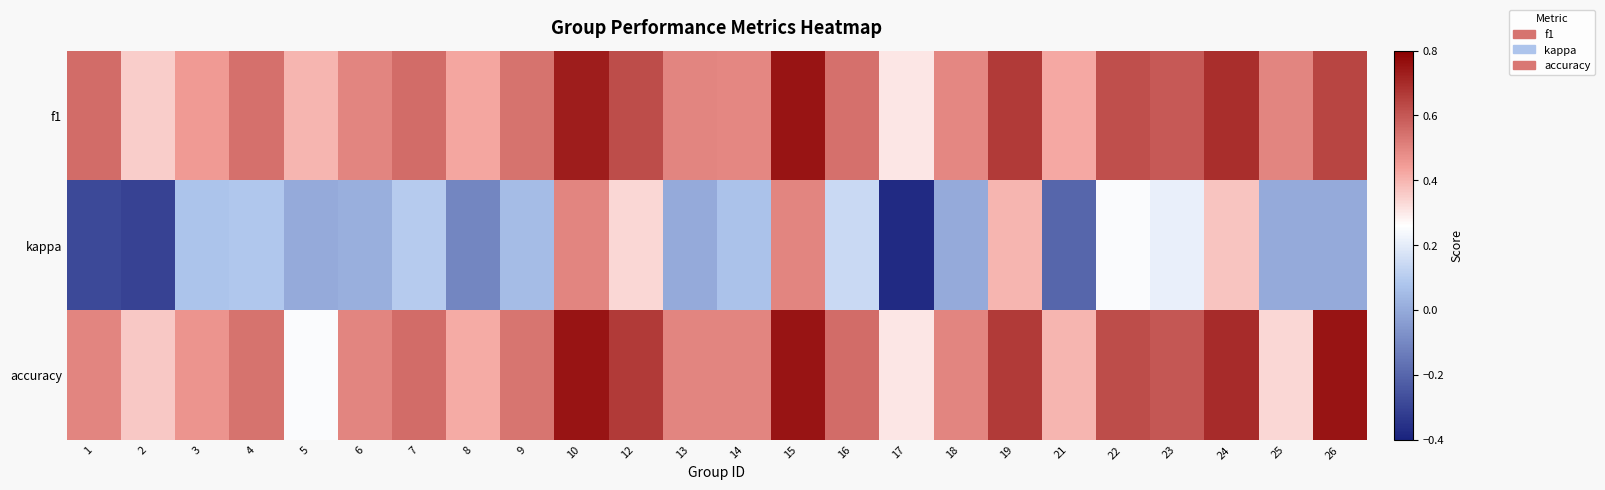

Reading left to right, what are all the values shown in this chart?

f1: 1=0.6	2=0.4	3=0.5	4=0.5	5=0.4	6=0.5	7=0.6	8=0.4	9=0.5	10=0.7	12=0.6	13=0.5	14=0.5	15=0.8	16=0.5	17=0.3	18=0.5	19=0.7	21=0.4	22=0.6	23=0.6	24=0.7	25=0.5	26=0.6
kappa: 1=-0.3	2=-0.3	3=0.1	4=0.1	5=0.0	6=0.0	7=0.1	8=-0.1	9=0.1	10=0.5	12=0.3	13=0.0	14=0.1	15=0.5	16=0.1	17=-0.4	18=0.0	19=0.4	21=-0.2	22=0.2	23=0.2	24=0.4	25=0.0	26=0.0
accuracy: 1=0.5	2=0.4	3=0.5	4=0.5	5=0.2	6=0.5	7=0.6	8=0.4	9=0.5	10=0.8	12=0.7	13=0.5	14=0.5	15=0.8	16=0.6	17=0.3	18=0.5	19=0.7	21=0.4	22=0.6	23=0.6	24=0.7	25=0.3	26=0.8